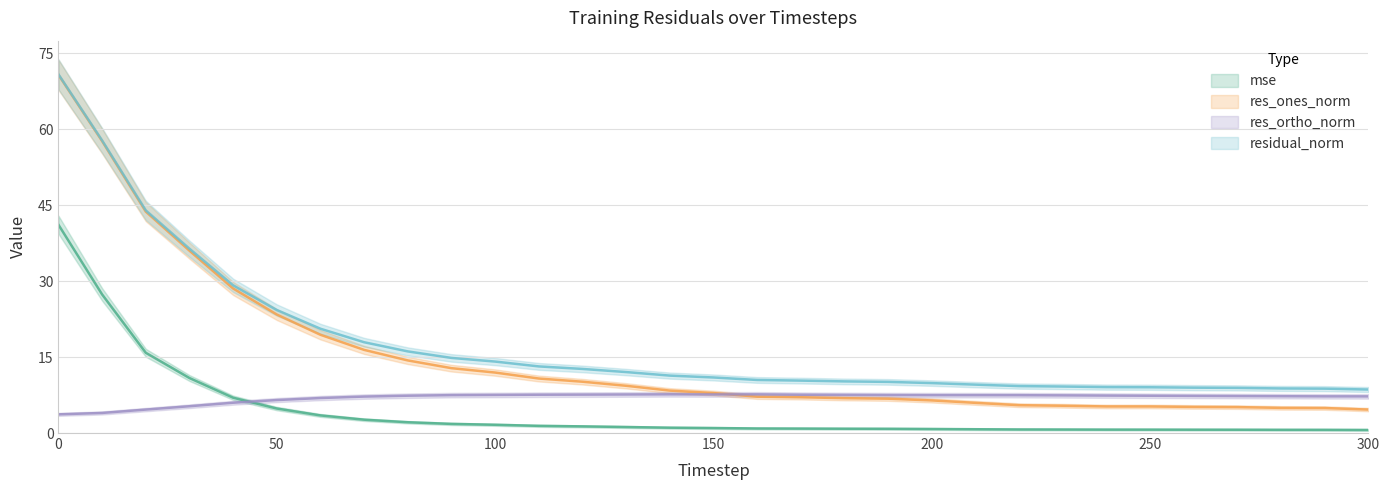

How many series are shown in this chart?

4